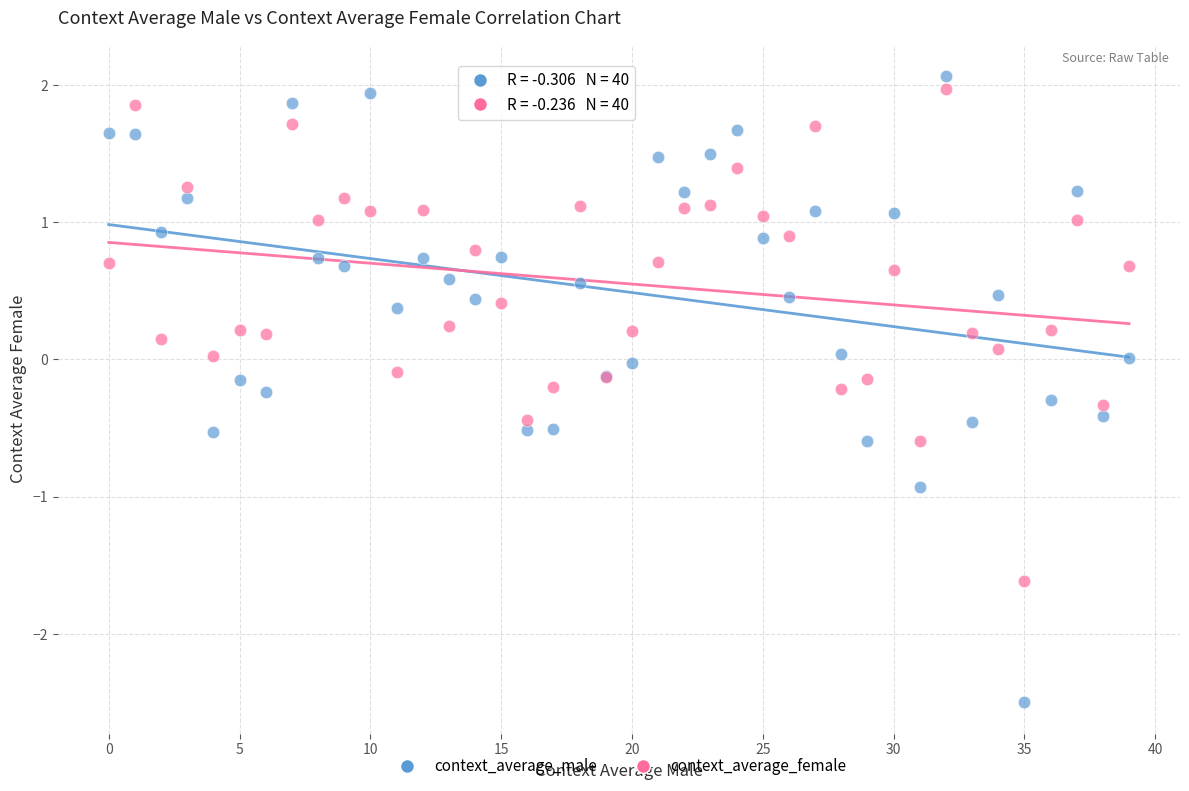

Which series has the largest Y range (max minus min)?

context_average_male